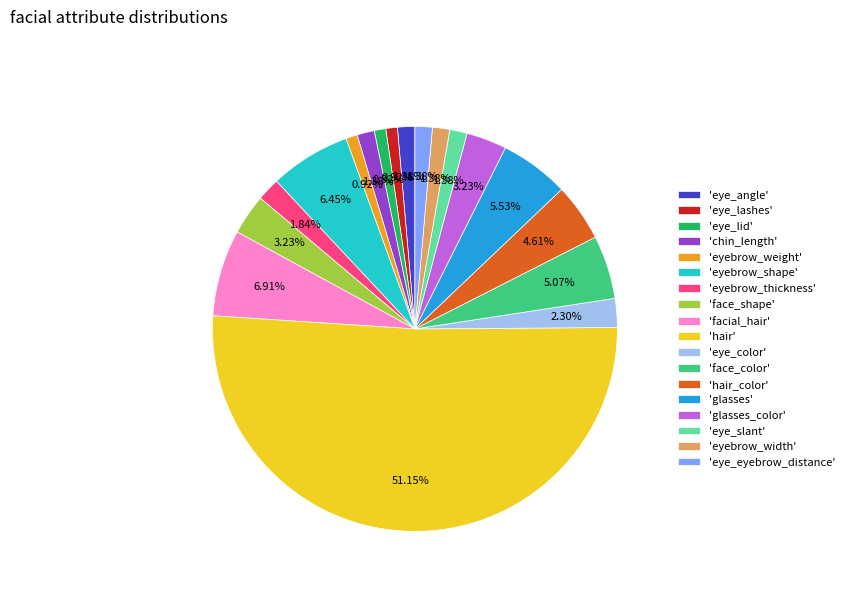

Which category accounts for the majority?

'hair'